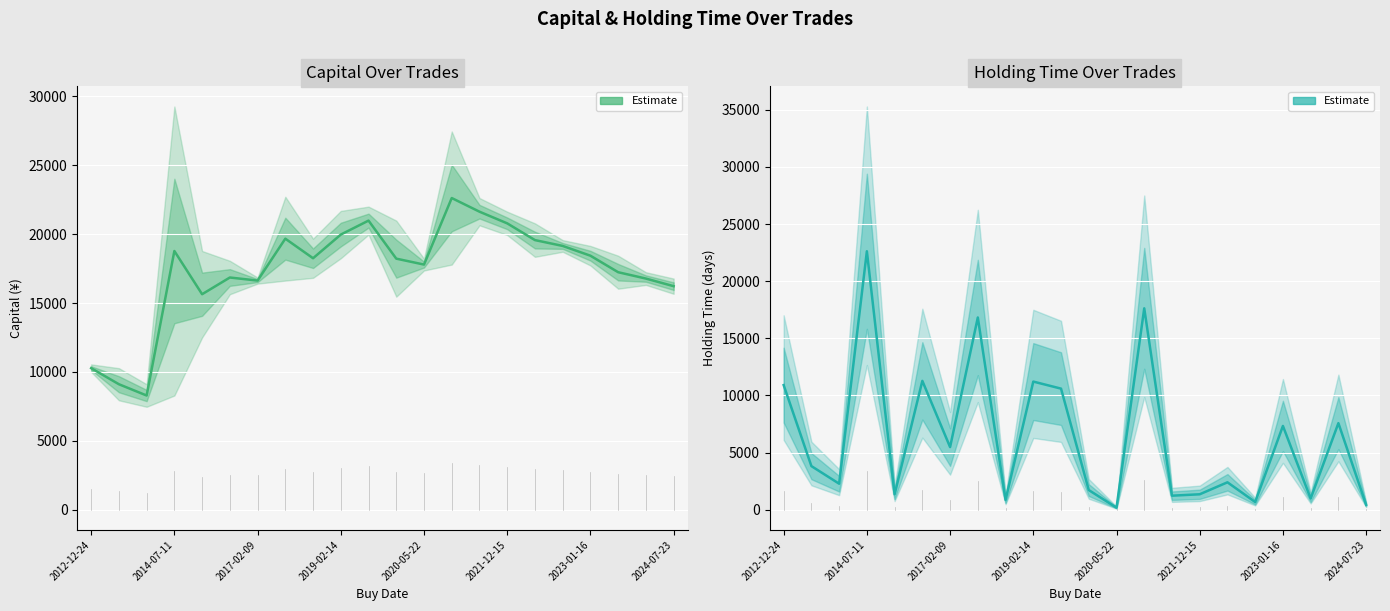

True or false: Estimate has more than 0 interior local peaks.

True